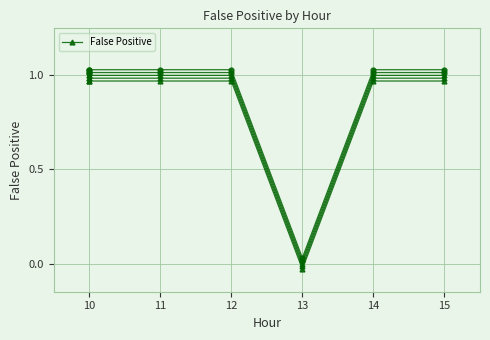

What is the average value?

1